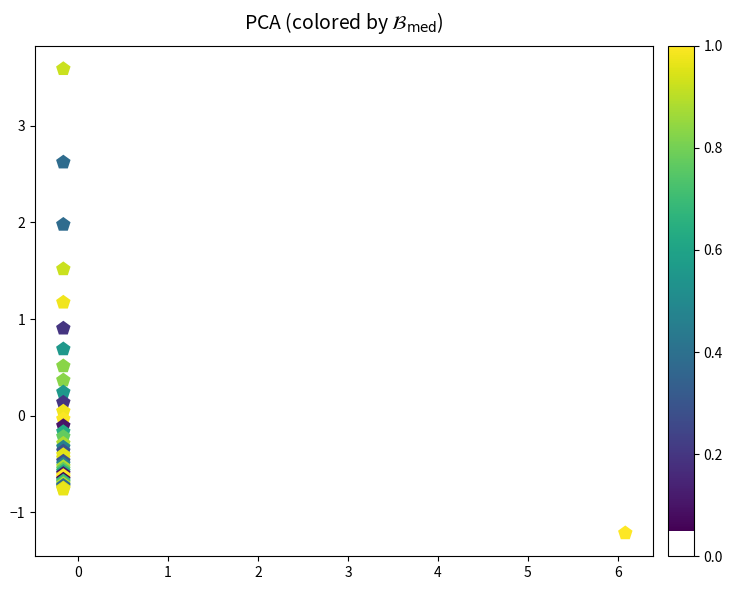

What Y value in the scatter plot is closest to 1?

0.9